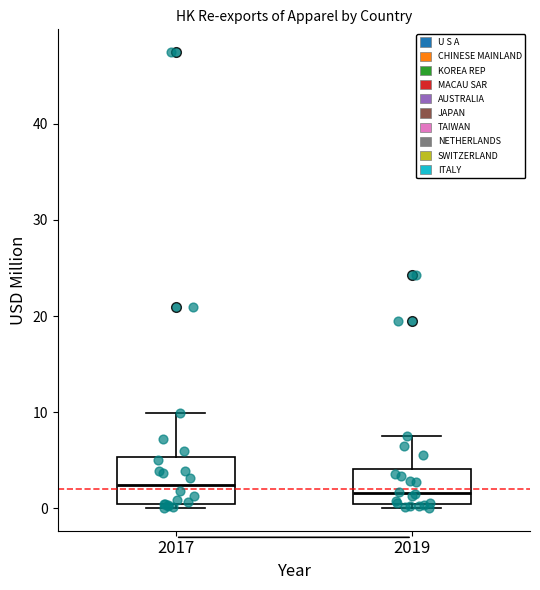

Reading left to right, transcribe this box plot: for each box, give where its median line is, the range the box spans, and where its two whiskers end, as read against the y-axis. The values are not printed on the chart, so give them approximately, as read against the axis.

2017: median 2, box 0 to 5, whiskers 0 (just below the box's lower edge) to 10
2019: median 2, box 1 to 4, whiskers 0 to 8